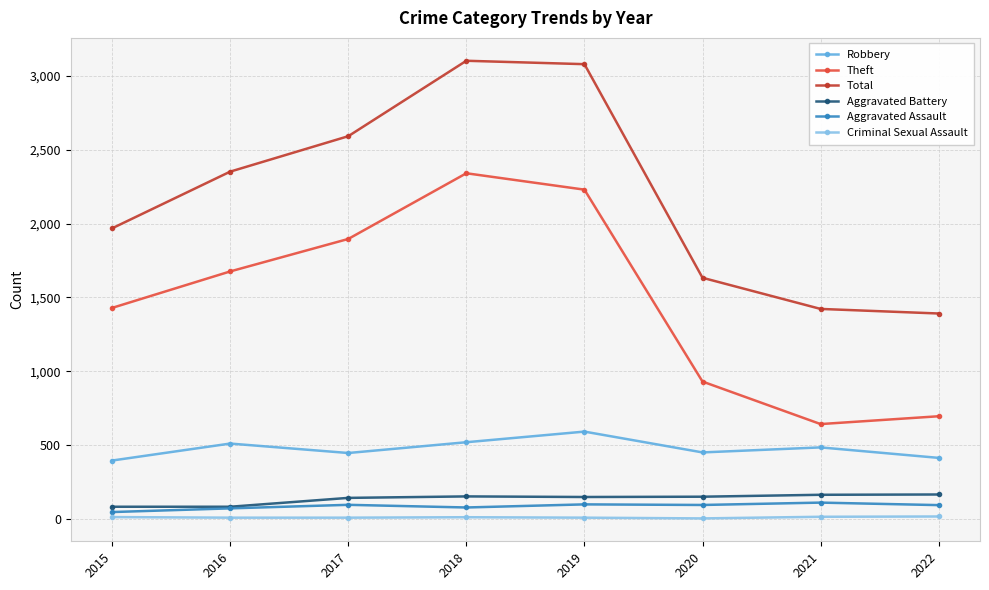

What is the value of the Aggravated Assault point at the 7th from the left?

110